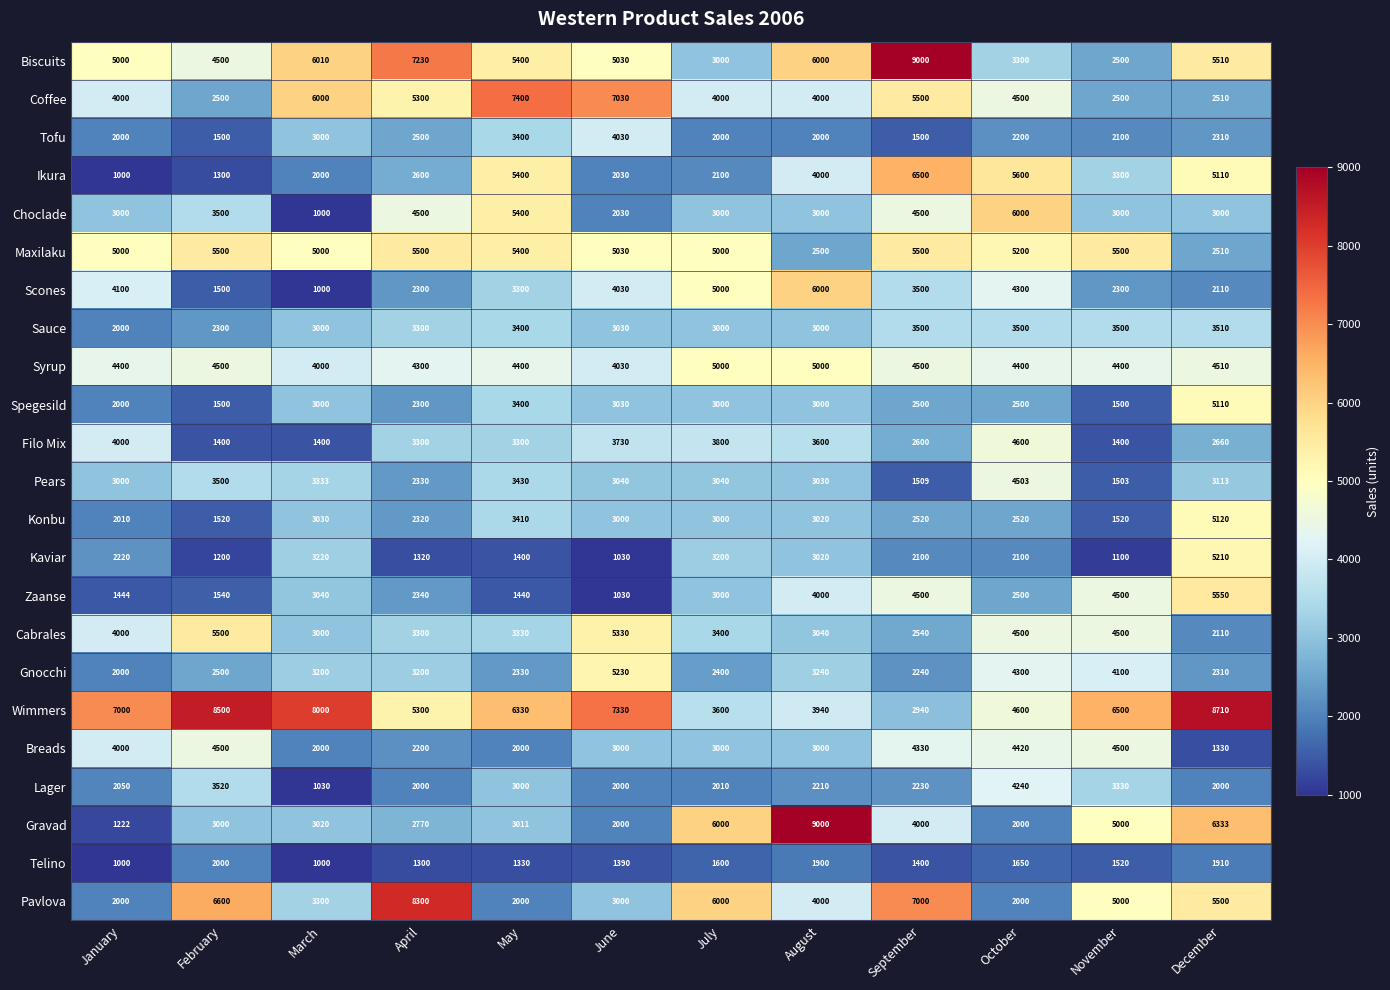

How many series are shown in this chart?

23